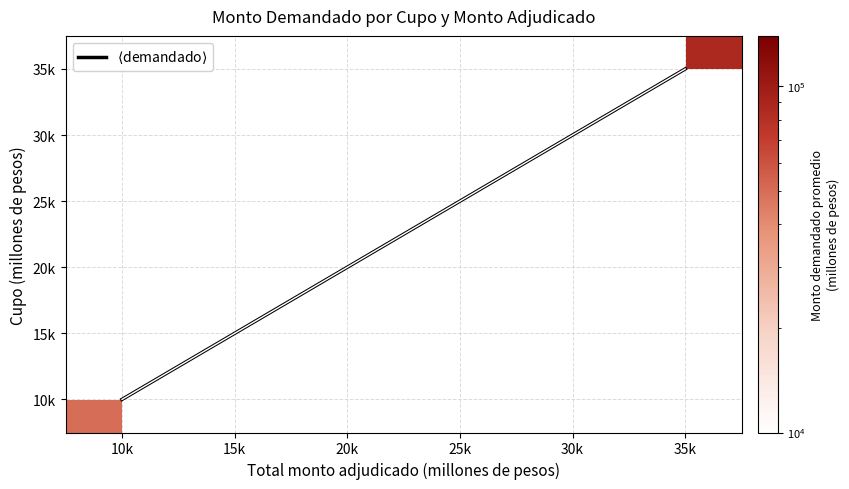

At which category does the chart reach its peak across all series?

35k